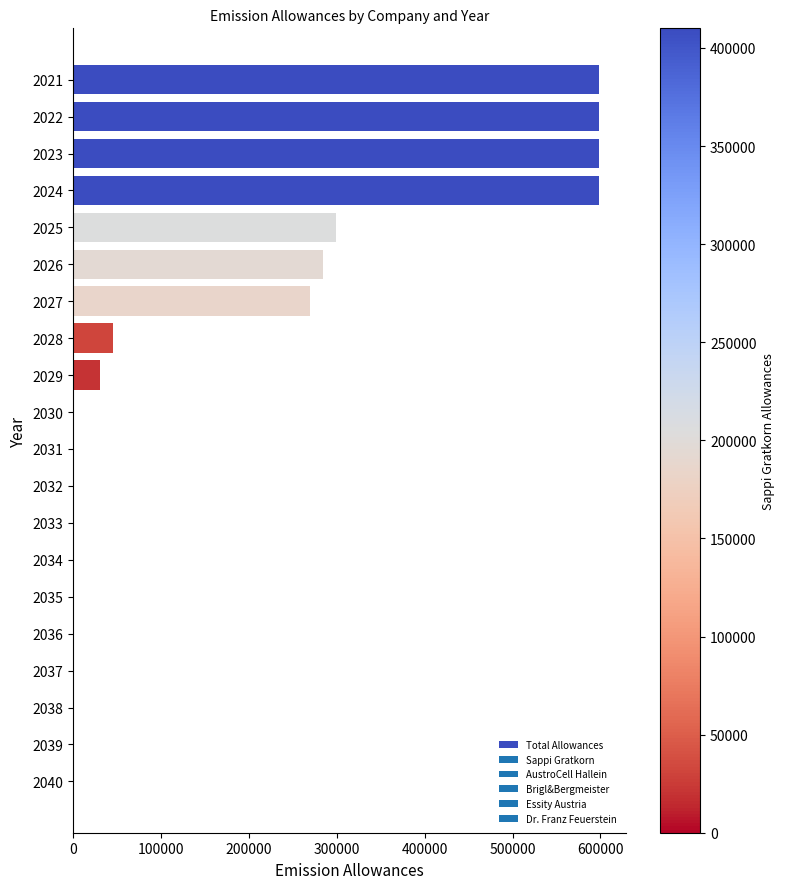

The value at 2029 is 29930. True or false?

True